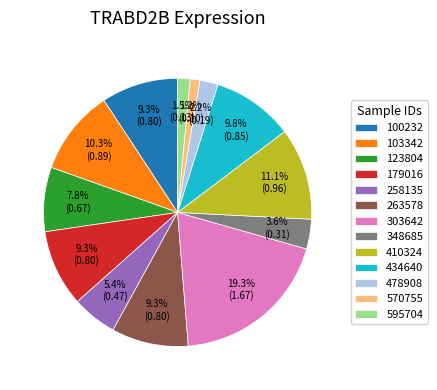

What percentage is the 570755 slice, to the nearest percent?

1%